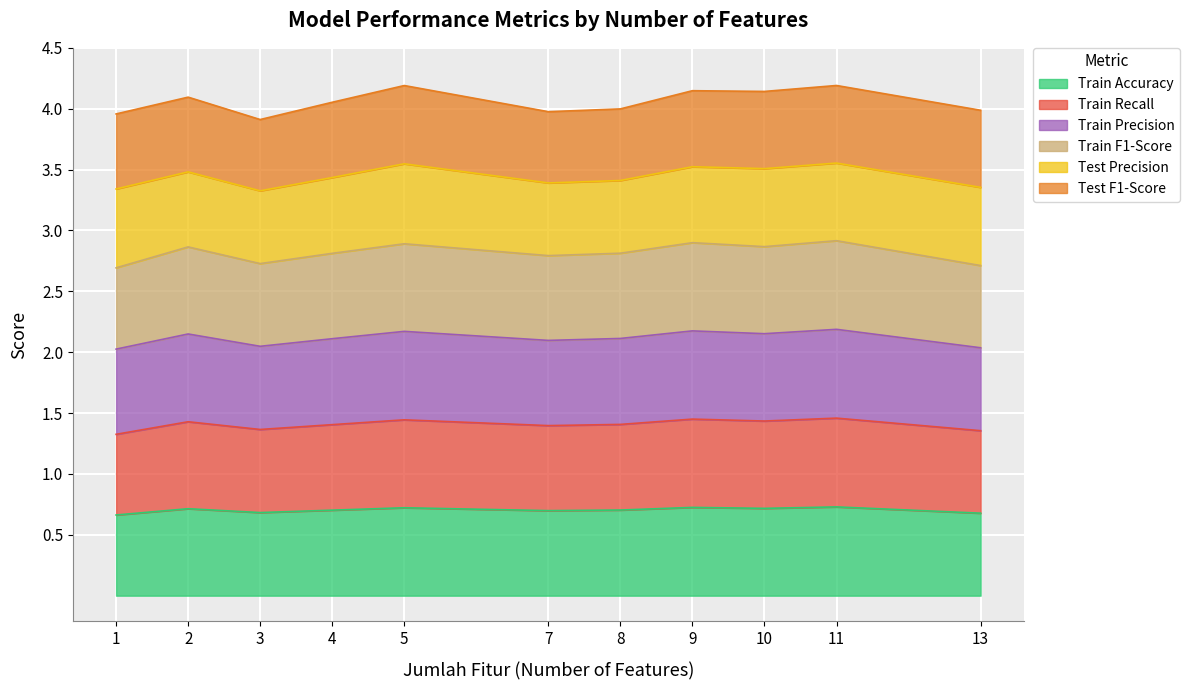

The Train Accuracy series shows 0.7 at 1. True or false?

True